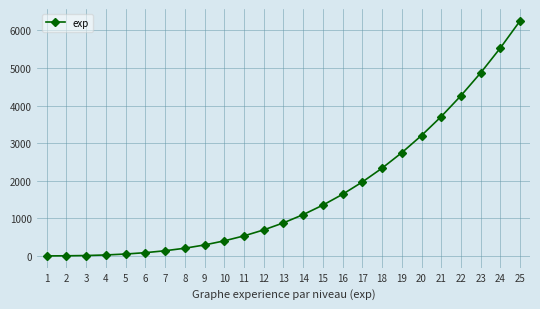

What is the greatest value displayed?

6254